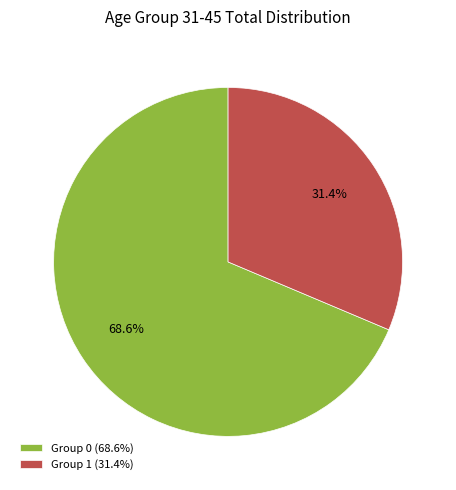

What is the smallest slice in the pie chart?

Group 1 (31.4%)